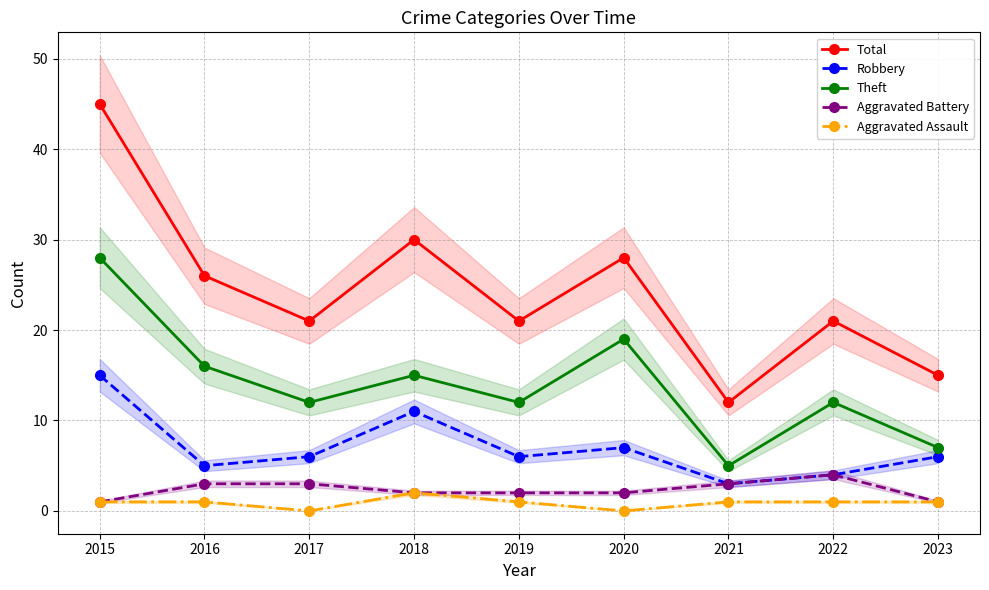

Which series has the largest total across all categories?

Total